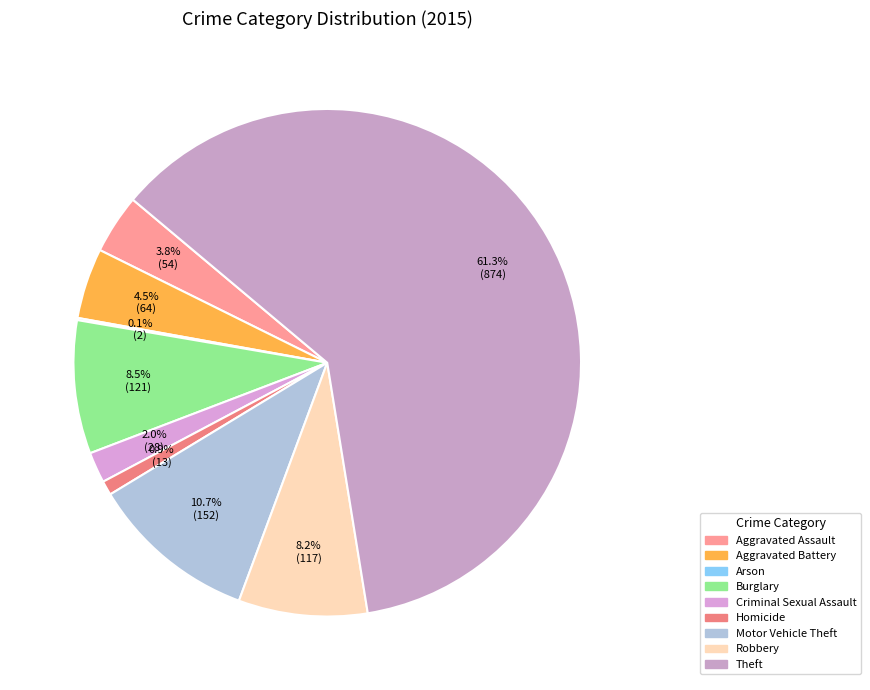

Which category has the smallest portion of the pie?

Arson